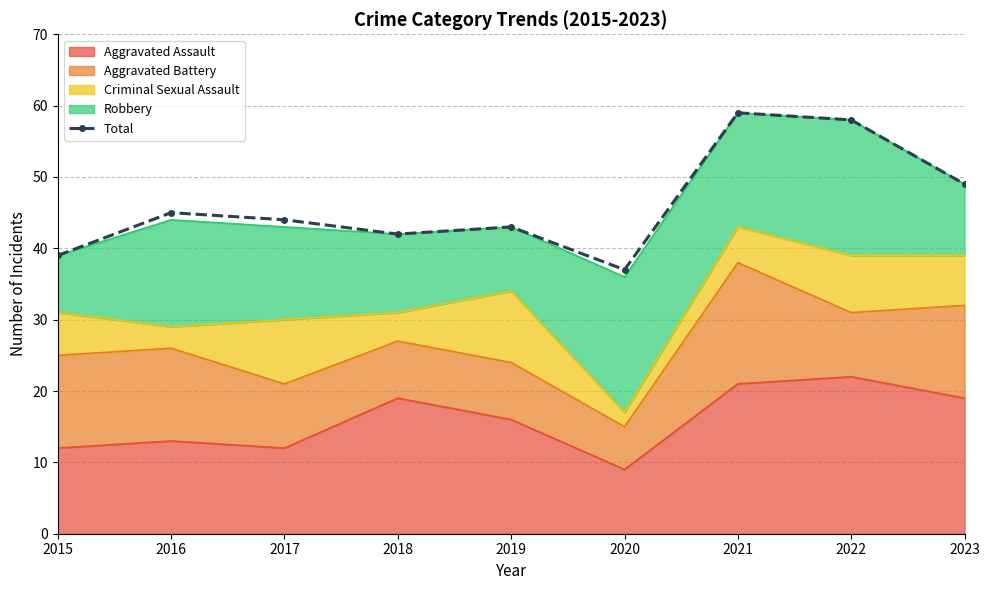

What is the ratio of the value at 2023 to the value at 2021?

0.8